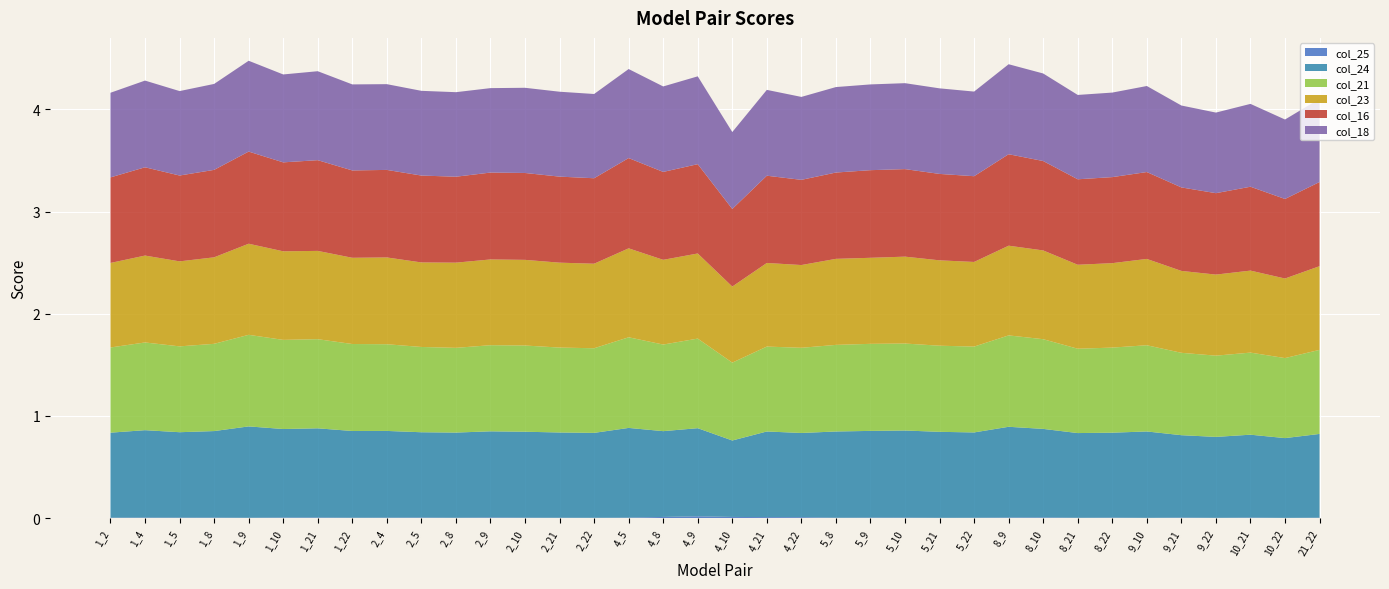

Reading right to left, what are all the values shown in this chart?

col_25: 0.0	0.0	0.0	0.0	0.0	0.0	0.0	0.0	0.0	0.0	0.0	0.0	0.0	0.0	0.0	0.0	0.0	0.0	0.0	0.0	0.0	0.0	0.0	0.0	0.0	0.0	0.0	0.0	0.0	0.0	0.0	0.0	0.0	0.0	0.0	0.0
col_24: 0.8	0.8	0.8	0.8	0.8	0.8	0.8	0.8	0.9	0.9	0.8	0.8	0.9	0.8	0.8	0.8	0.8	0.7	0.9	0.8	0.9	0.8	0.8	0.8	0.8	0.8	0.8	0.8	0.8	0.9	0.9	0.9	0.8	0.8	0.9	0.8
col_21: 0.8	0.8	0.8	0.8	0.8	0.8	0.8	0.8	0.9	0.9	0.8	0.8	0.9	0.9	0.8	0.8	0.8	0.8	0.9	0.8	0.9	0.8	0.8	0.8	0.8	0.8	0.8	0.8	0.9	0.9	0.9	0.9	0.9	0.8	0.9	0.8
col_23: 0.8	0.8	0.8	0.8	0.8	0.8	0.8	0.8	0.9	0.9	0.8	0.8	0.9	0.8	0.8	0.8	0.8	0.7	0.8	0.8	0.9	0.8	0.8	0.8	0.8	0.8	0.8	0.8	0.8	0.9	0.9	0.9	0.8	0.8	0.9	0.8
col_16: 0.8	0.8	0.8	0.8	0.8	0.9	0.8	0.8	0.9	0.9	0.8	0.8	0.9	0.9	0.8	0.8	0.9	0.8	0.9	0.9	0.9	0.8	0.8	0.9	0.9	0.8	0.9	0.9	0.9	0.9	0.9	0.9	0.9	0.8	0.9	0.8
col_18: 0.8	0.8	0.8	0.8	0.8	0.8	0.8	0.8	0.9	0.9	0.8	0.8	0.8	0.8	0.8	0.8	0.8	0.8	0.9	0.8	0.9	0.8	0.8	0.8	0.8	0.8	0.8	0.8	0.8	0.9	0.9	0.9	0.8	0.8	0.8	0.8